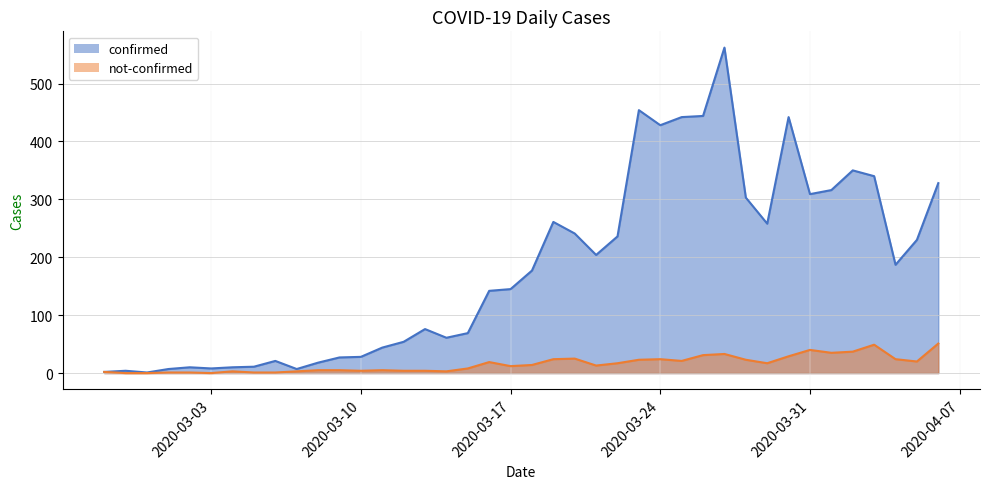

Is it true that confirmed equals 350 at 2020-04-02?

True